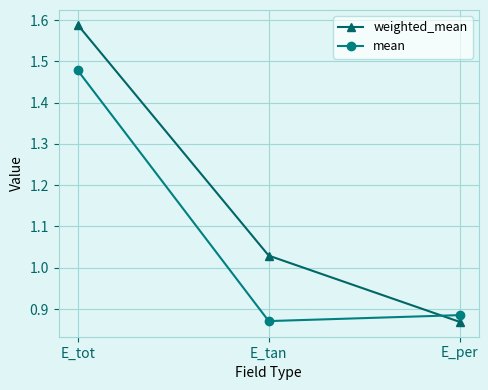

What is the label of the 1st point from the left?

E_tot